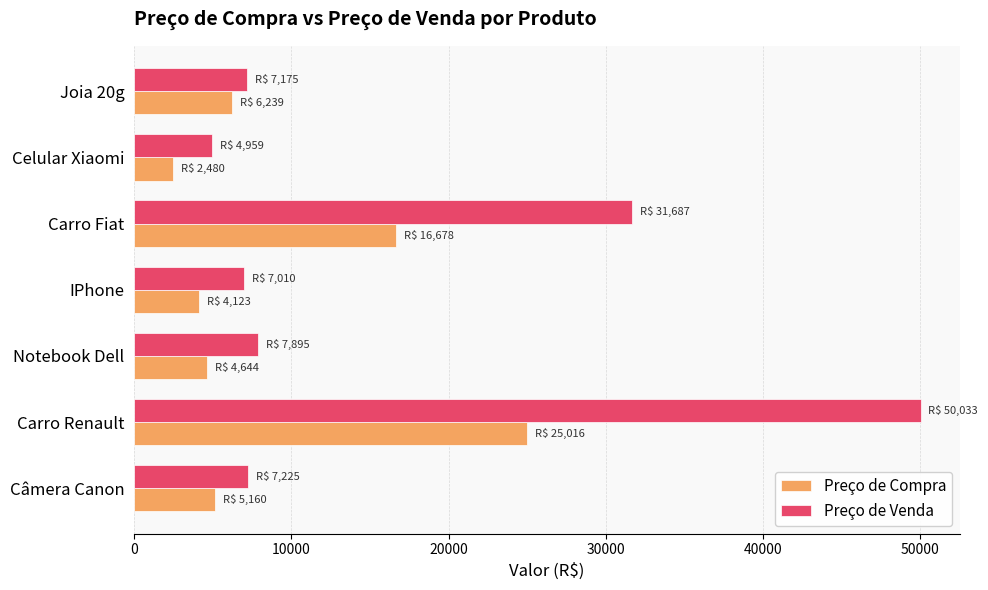

How many values in the Preço de Compra series are below 5160?

3